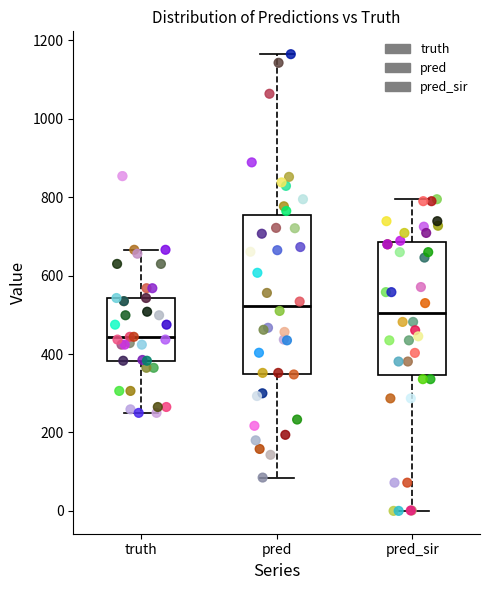

Comparing the boxes themselves (not the whiskers), which one is the tallest?

pred